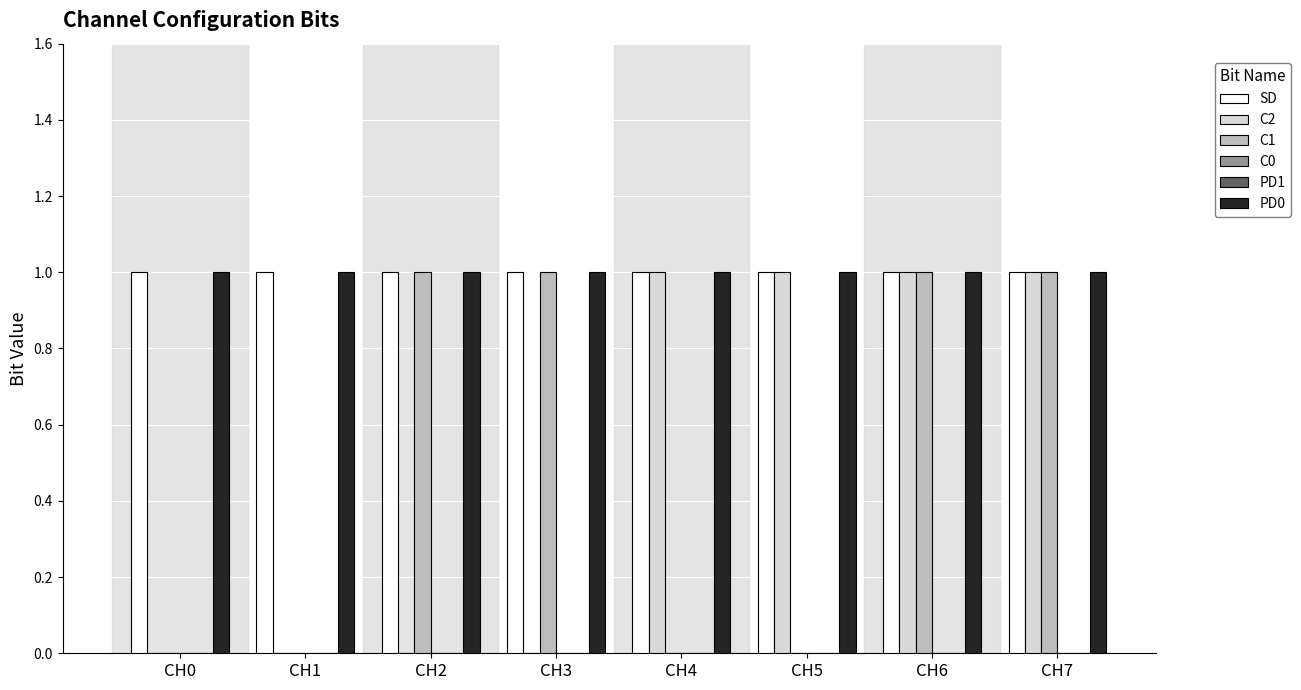

Reading left to right, extract all data points from this chart.

SD: 1	1	1	1	1	1	1	1
C2: 0	0	0	0	1	1	1	1
C1: 0	0	1	1	0	0	1	1
C0: 0	0	0	0	0	0	0	0
PD1: 0	0	0	0	0	0	0	0
PD0: 1	1	1	1	1	1	1	1